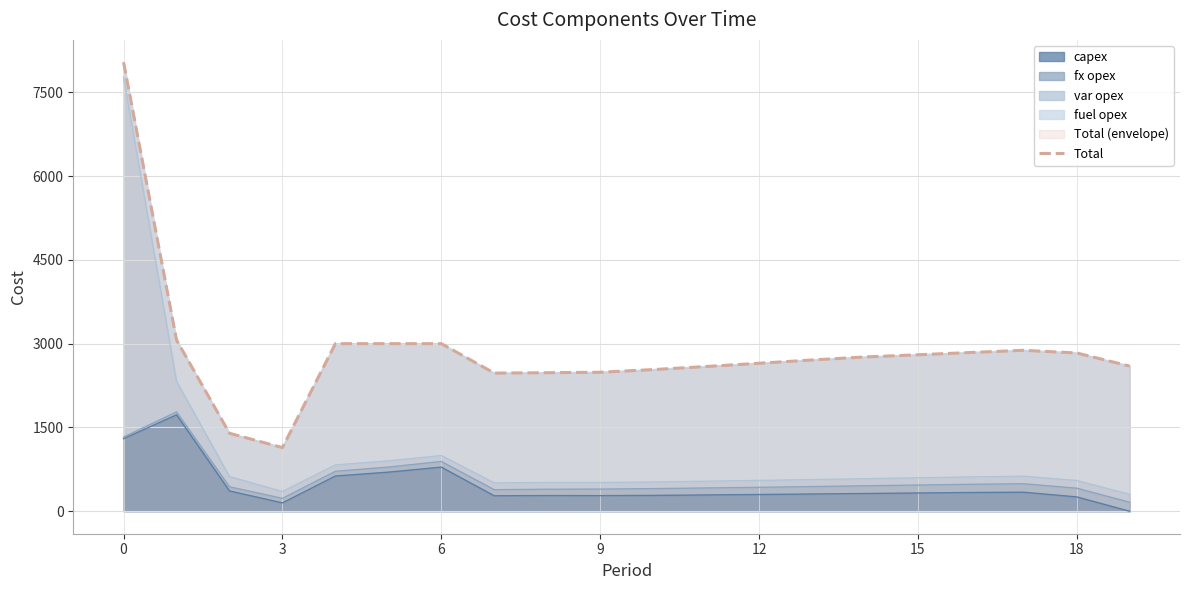

How many values exceed 2762?

9